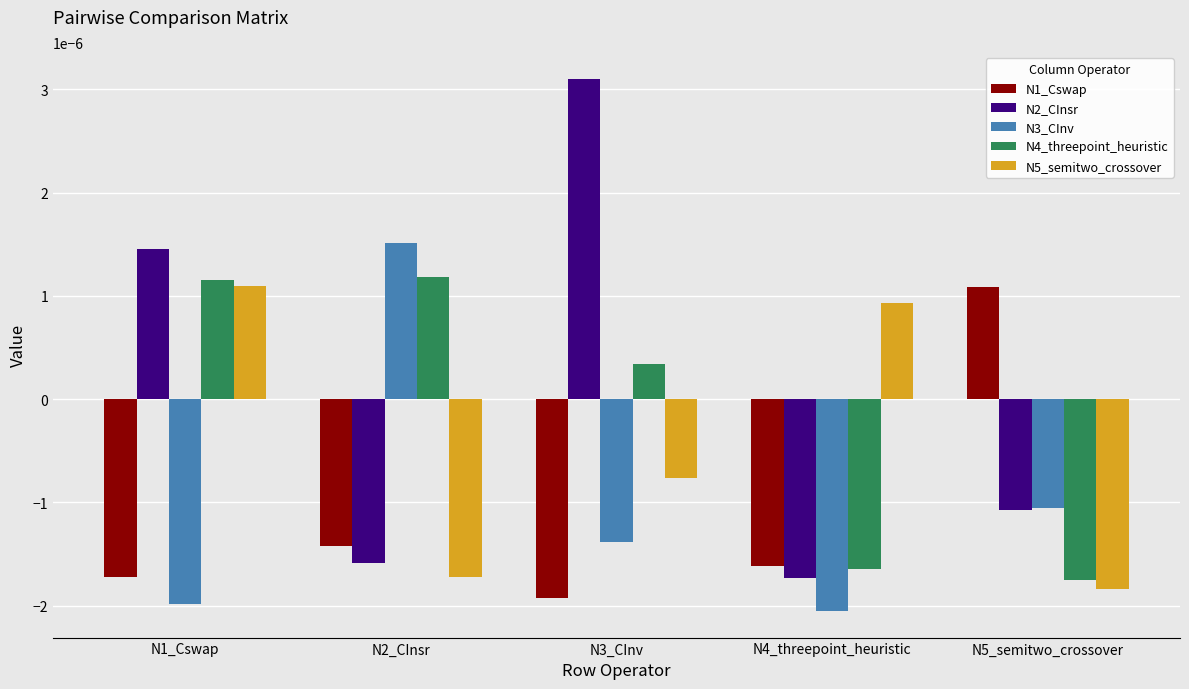

How many bars are there in each group?

5